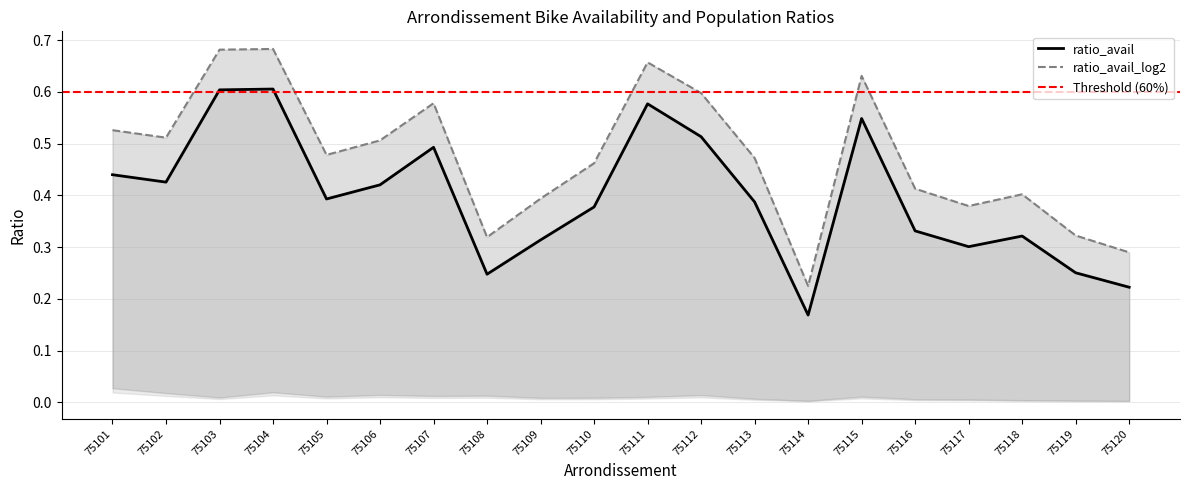

Reading left to right, list all the values displayed in this chart.

ratio_avail: 0.4	0.4	0.6	0.6	0.4	0.4	0.5	0.2	0.3	0.4	0.6	0.5	0.4	0.2	0.5	0.3	0.3	0.3	0.3	0.2
ratio_avail_log2: 0.5	0.5	0.7	0.7	0.5	0.5	0.6	0.3	0.4	0.5	0.7	0.6	0.5	0.2	0.6	0.4	0.4	0.4	0.3	0.3